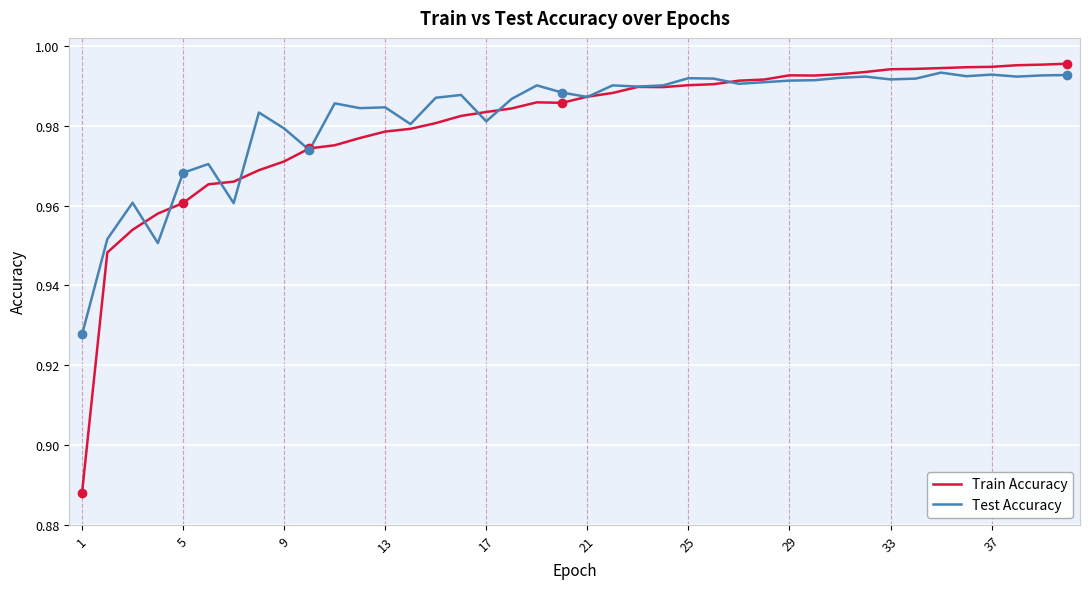

True or false: Test Accuracy has more than 0 points higher than both neighbors.

True